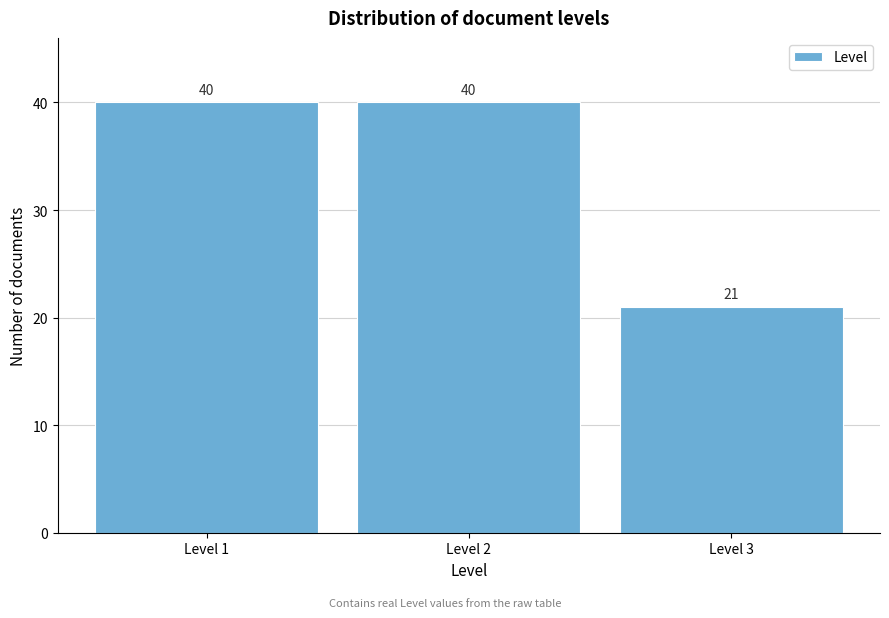

Reading left to right, transcribe all the data shown in this chart.

Level 1=40	Level 2=40	Level 3=21